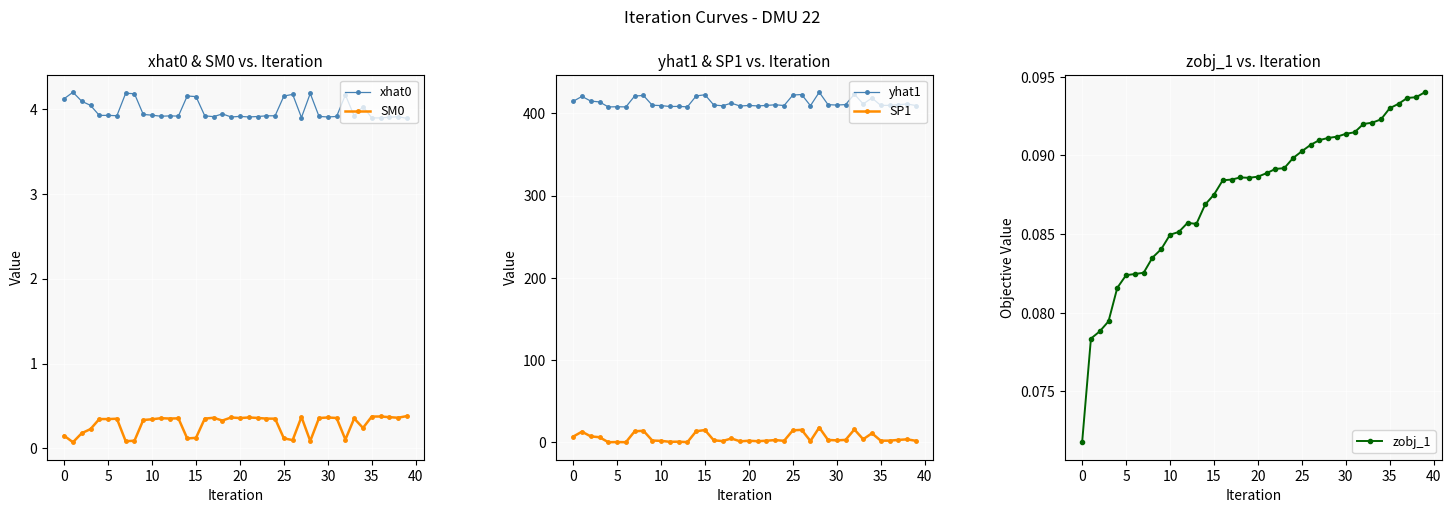

Count the SM0 values in the range 0 to 1.

40